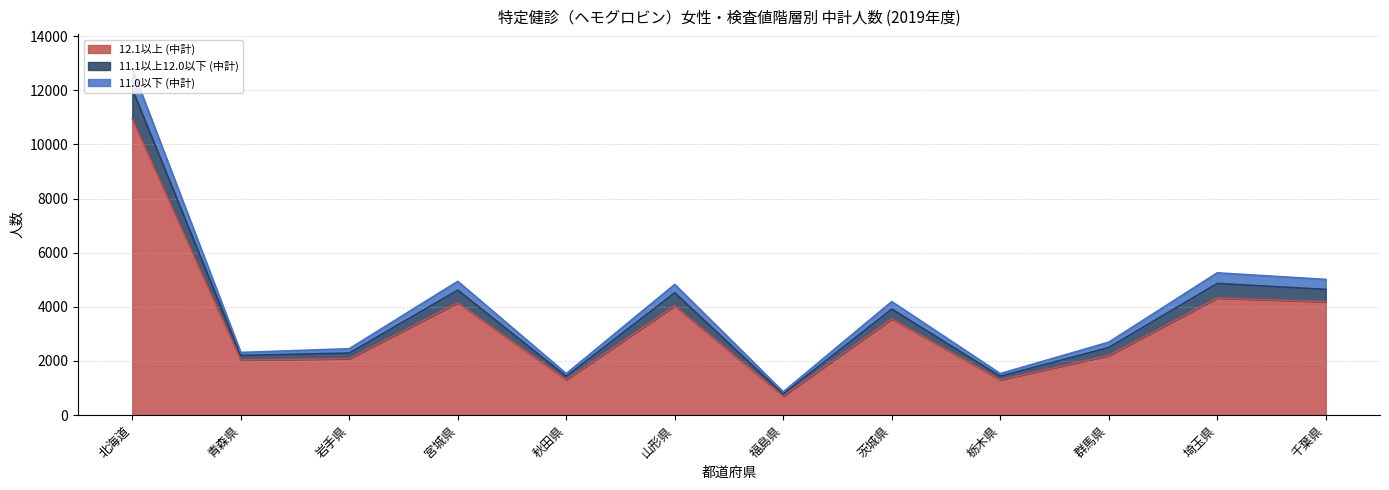

At which category is the sum across all series the highest?

北海道